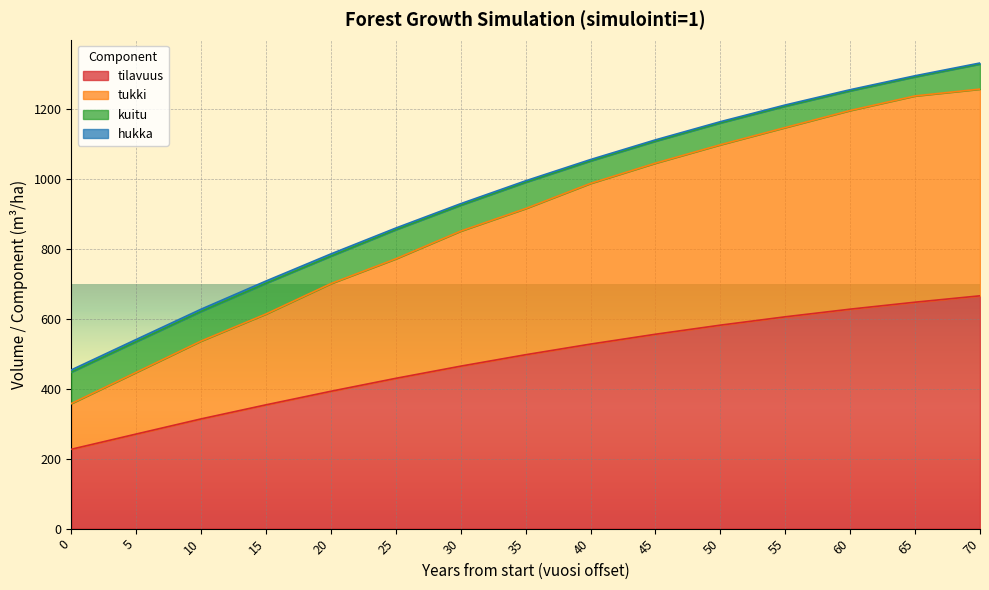

What is the maximum value for tilavuus?

666.1